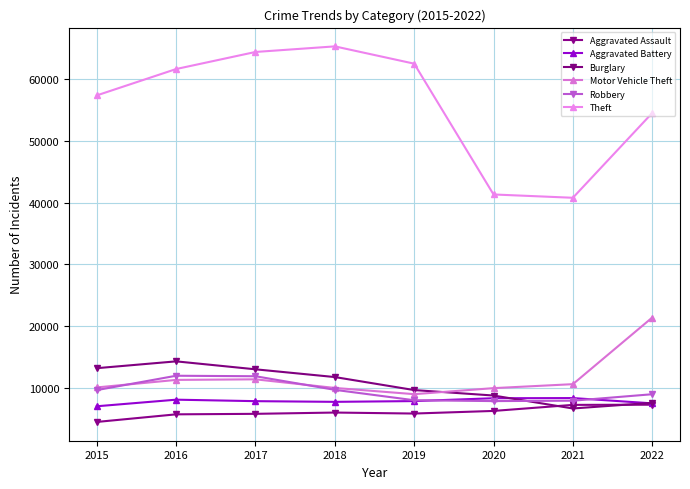

How many series are shown in this chart?

6